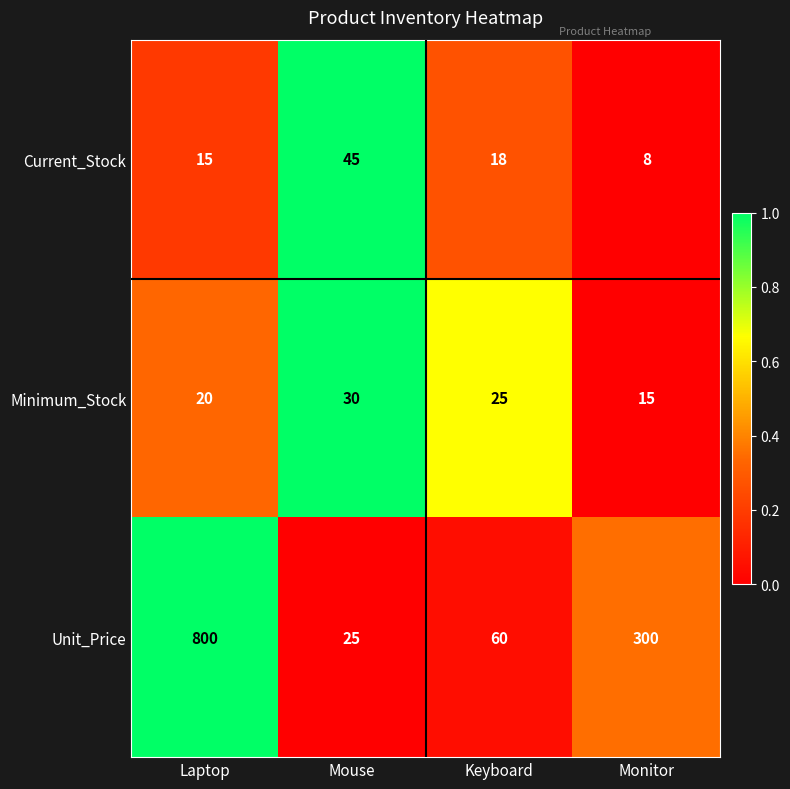

Which series has the widest spread of values?

Unit_Price